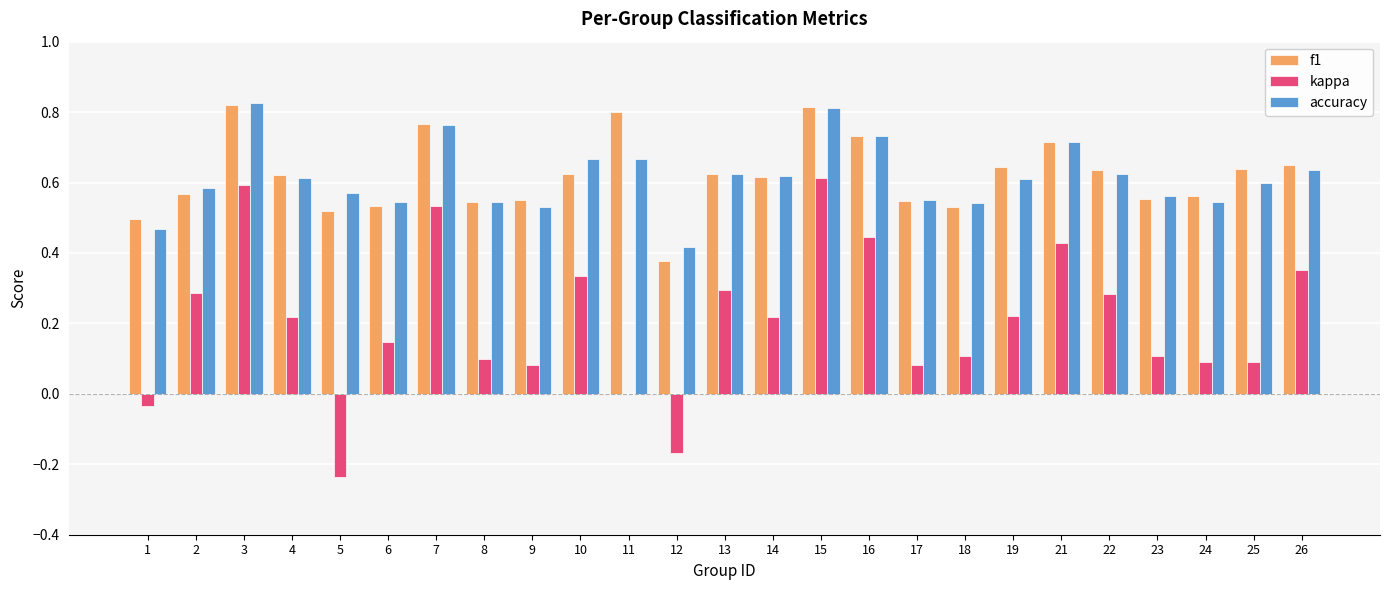

How many data points does each series have?

25